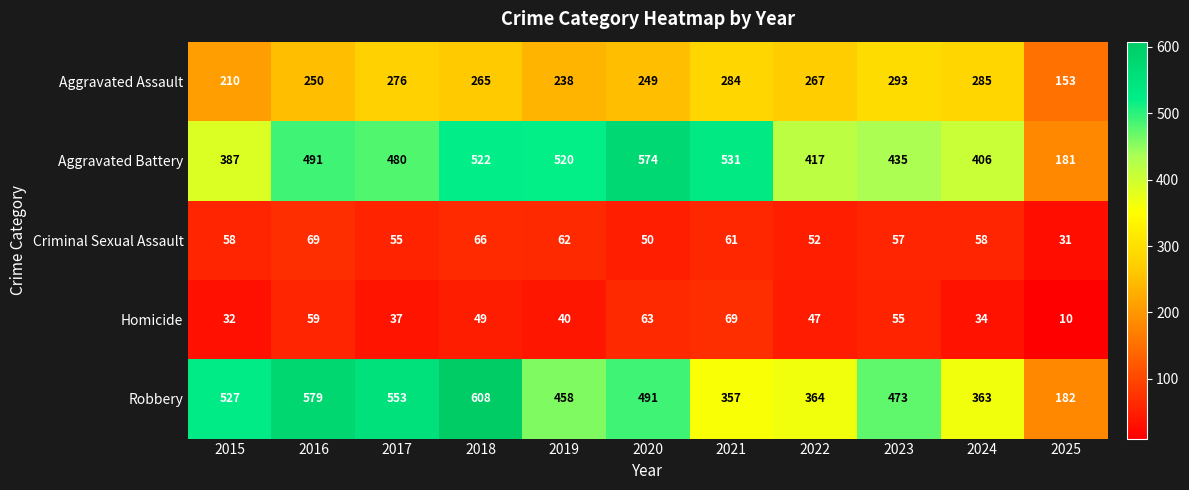

Which series has the largest total across all categories?

Robbery